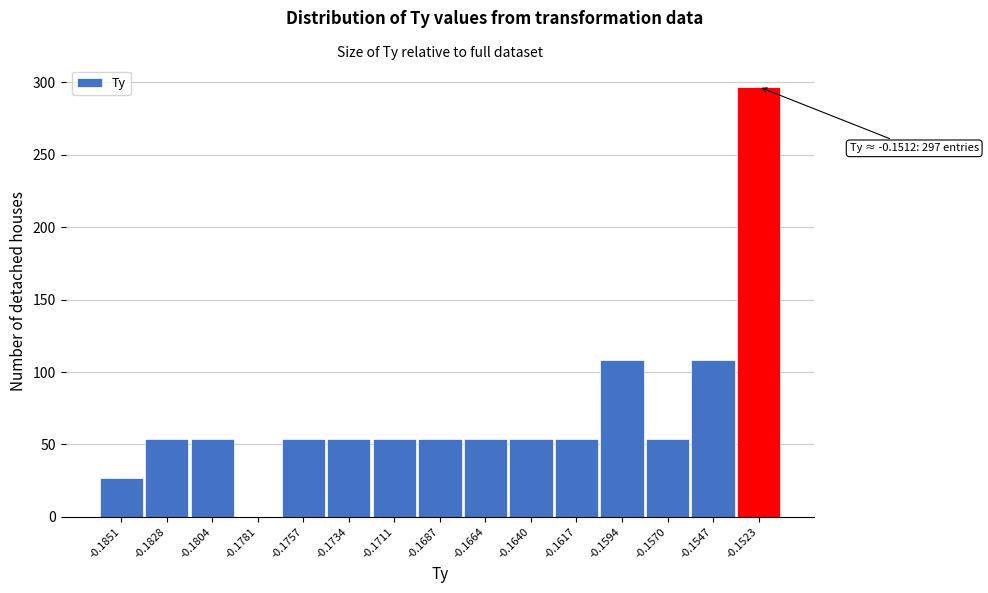

Reading left to right, list all the values displayed in this chart.

-0.1851=27	-0.1828=54	-0.1804=54	-0.1781=0	-0.1757=54	-0.1734=54	-0.1711=54	-0.1687=54	-0.1664=54	-0.1640=54	-0.1617=54	-0.1594=108	-0.1570=54	-0.1547=108	-0.1523=297